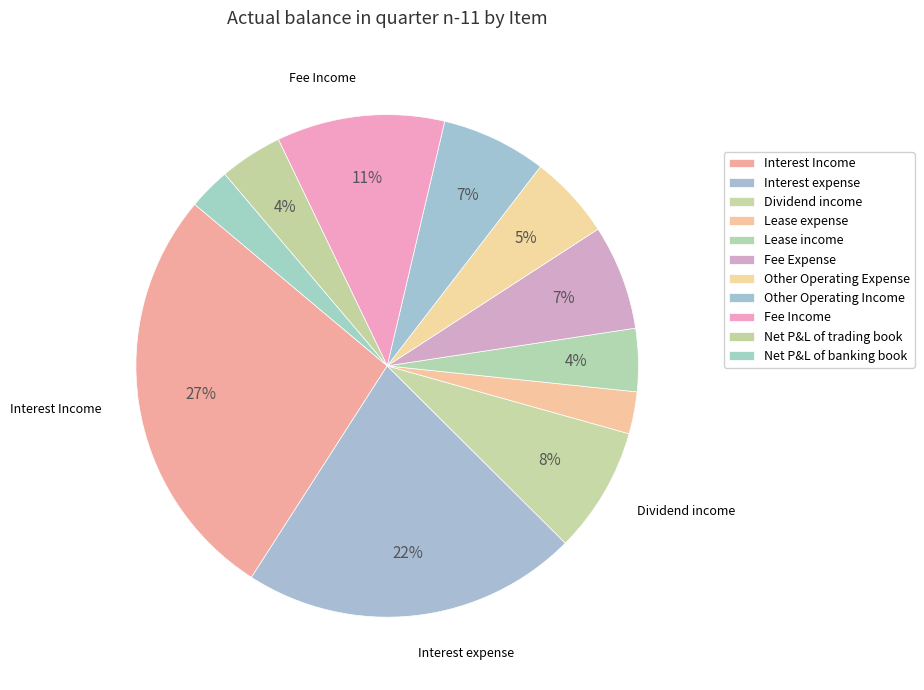

How many segments does this pie chart have?

11